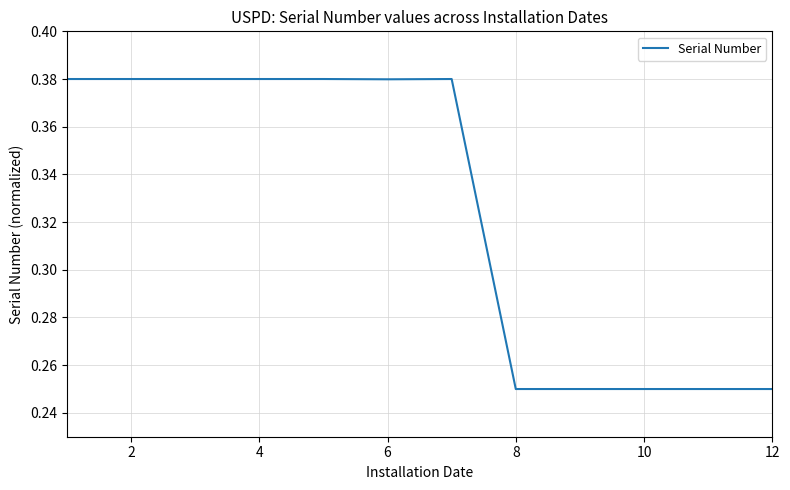

Between 6 and 12, which is larger?

6